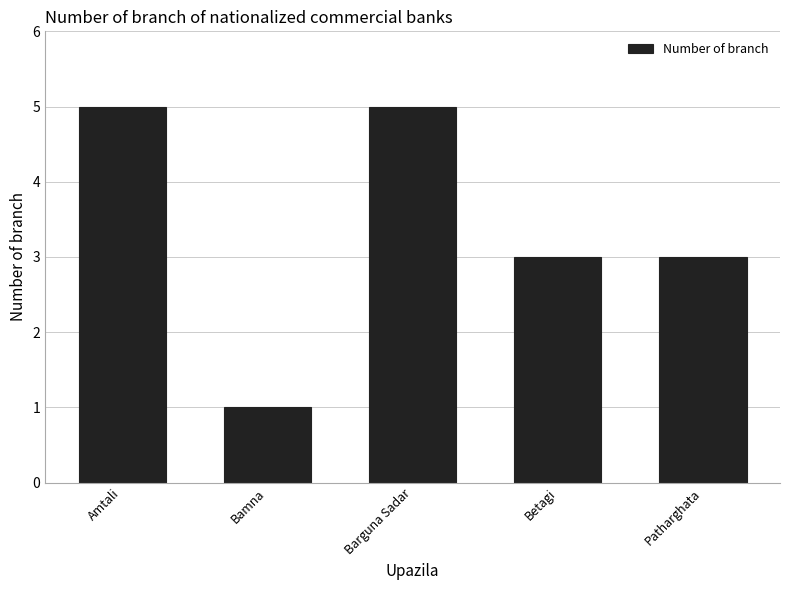

True or false: the data shows 3 at Betagi.

True